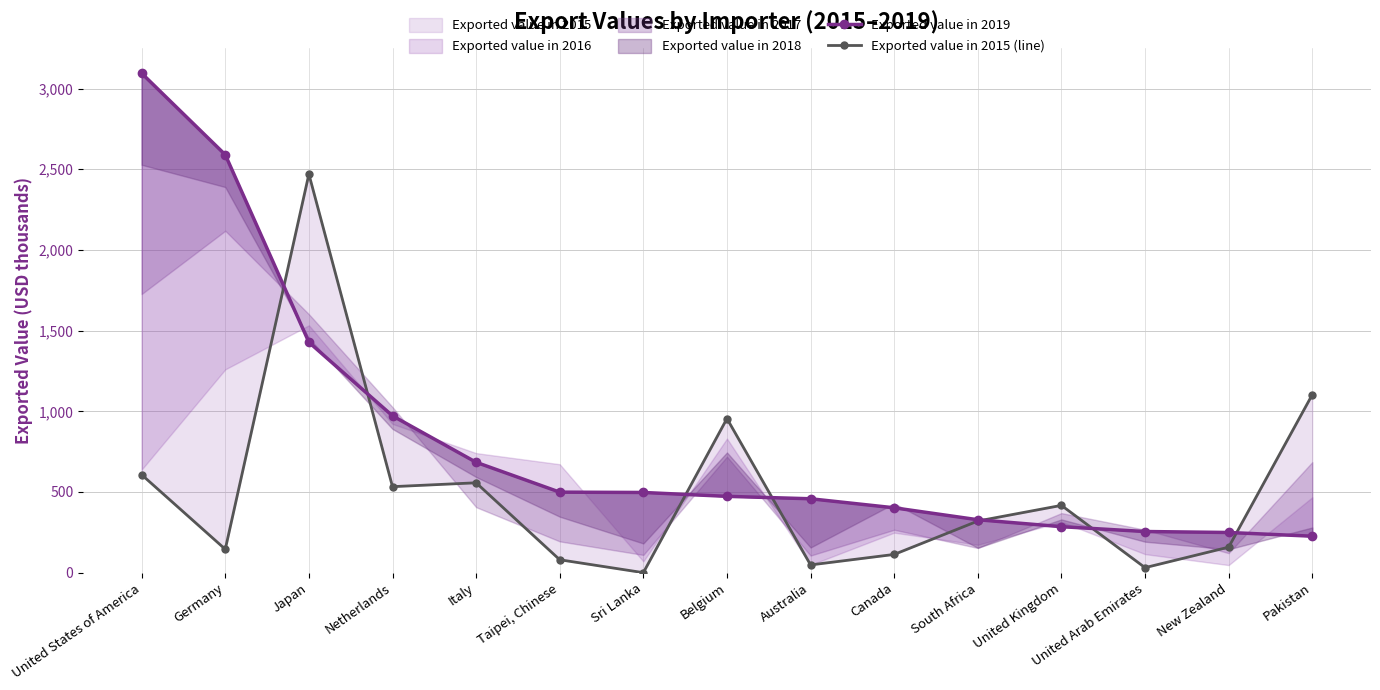

What is the value of the Exported value in 2015 (line) point at the 4th from the left?

533